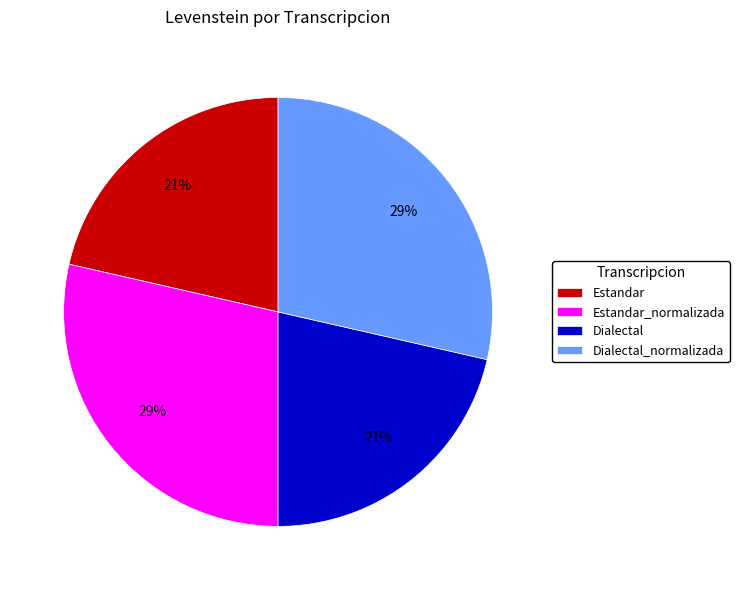

To the nearest percent, what portion does Dialectal represent?

21%